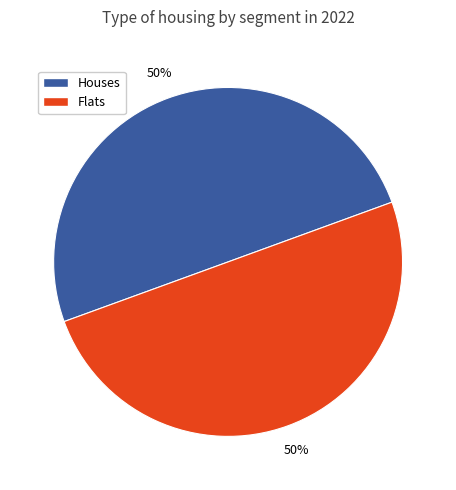

True or false: Flats accounts for 50% of the total.

True